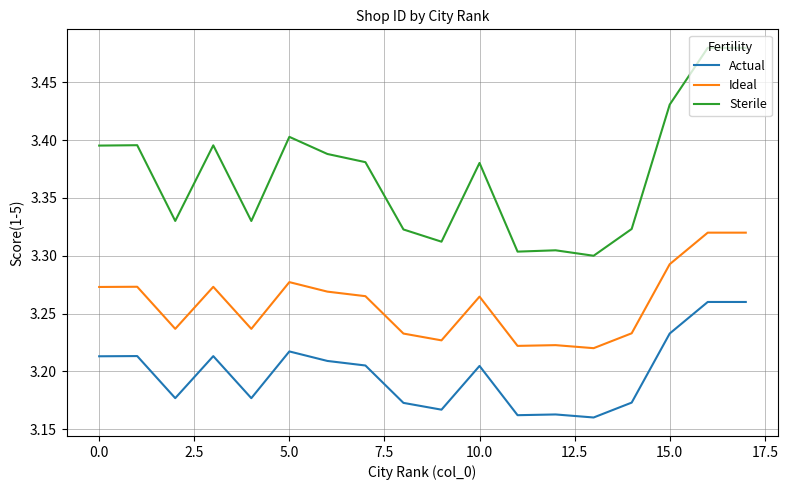

Rank the series by their average value, from highest to lowest.

Sterile, Ideal, Actual